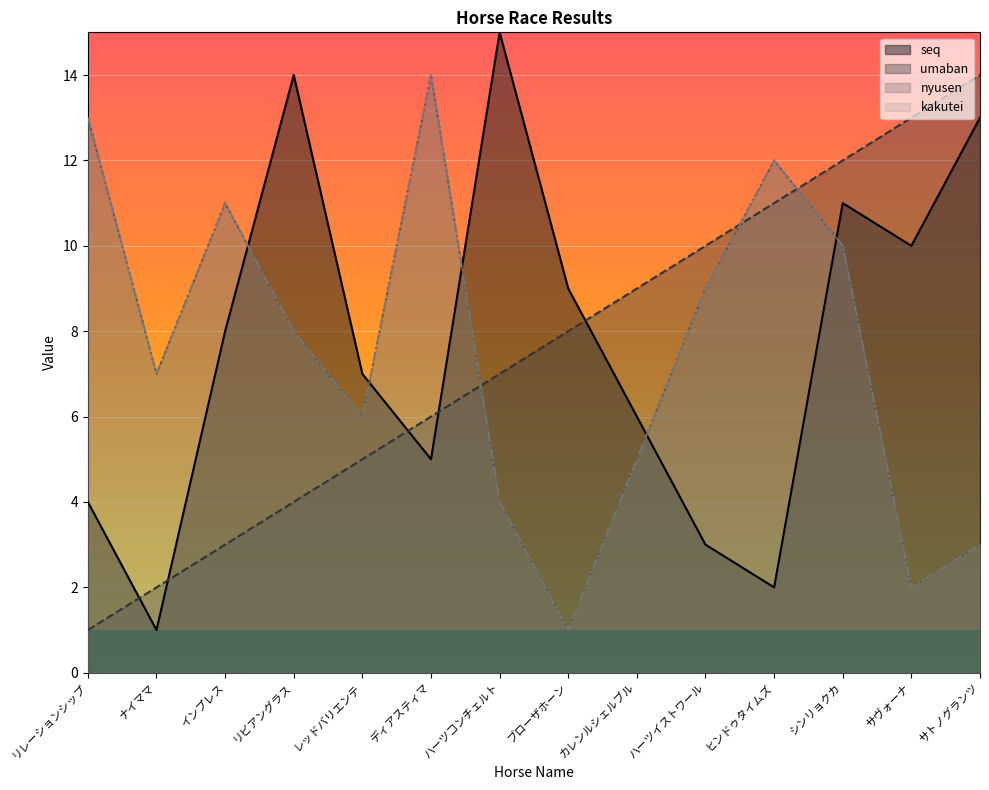

How many values in the umaban series exceed 8?

6